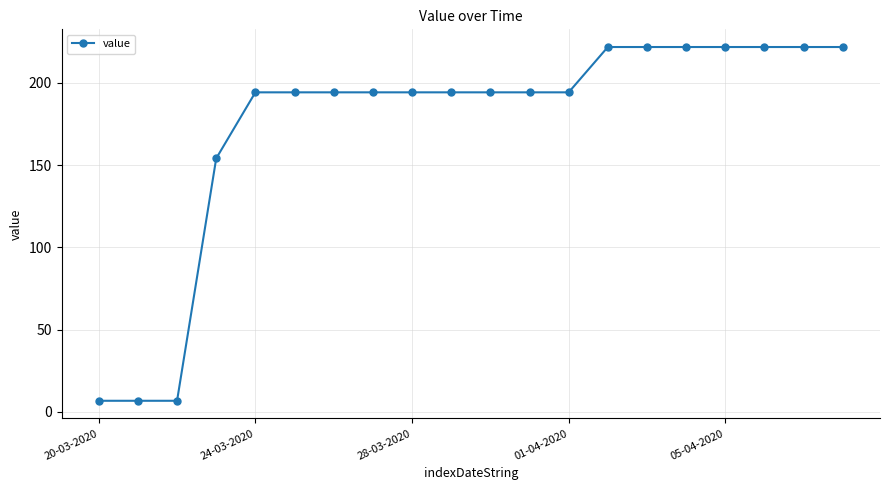

What is the value of the 1st point from the left?

6.7